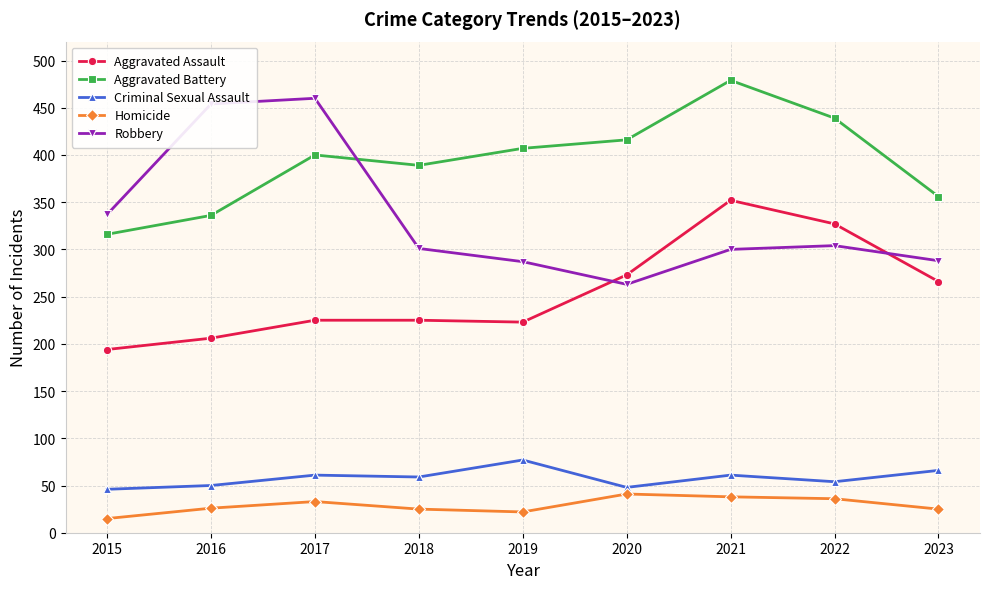

What is the approximate value of Homicide at 2015, to the nearest 5?

15